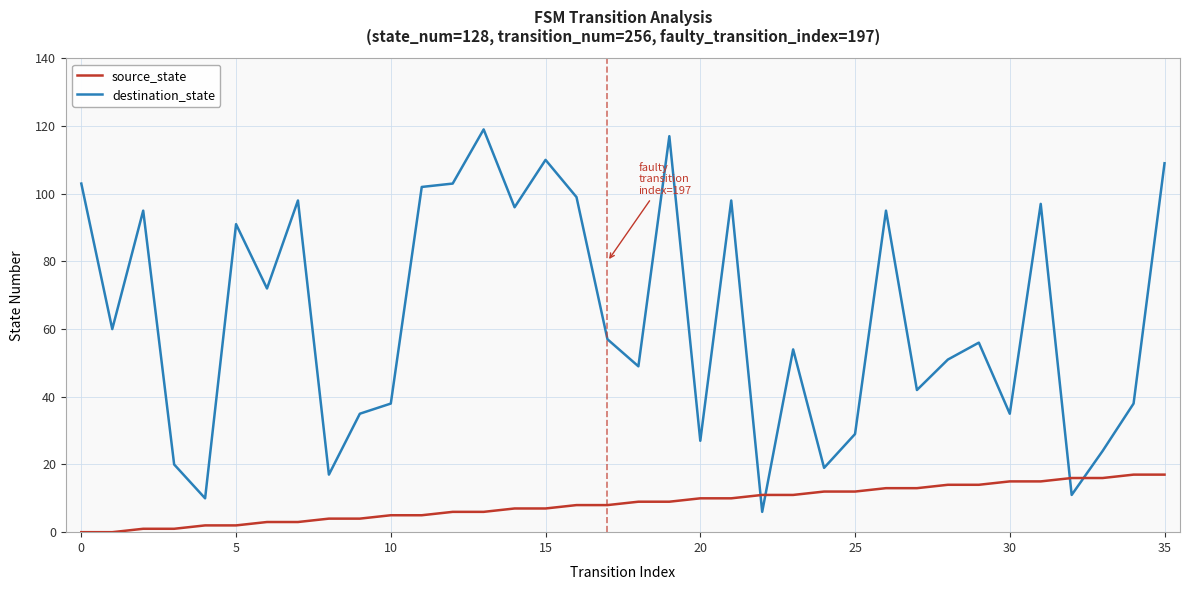

List the series in order of their peak value, lowest first.

source_state, destination_state